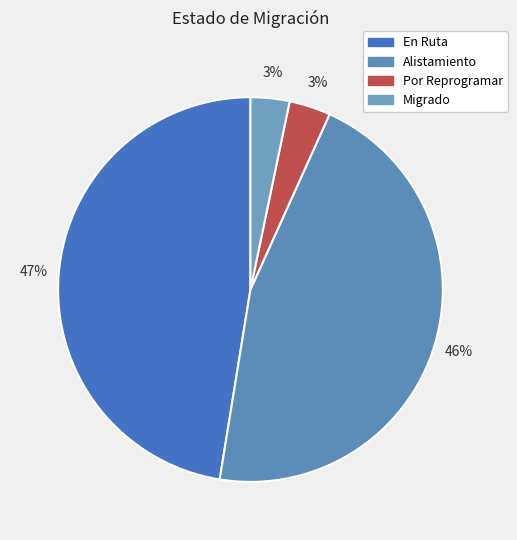

What is the largest slice in the pie chart?

En Ruta